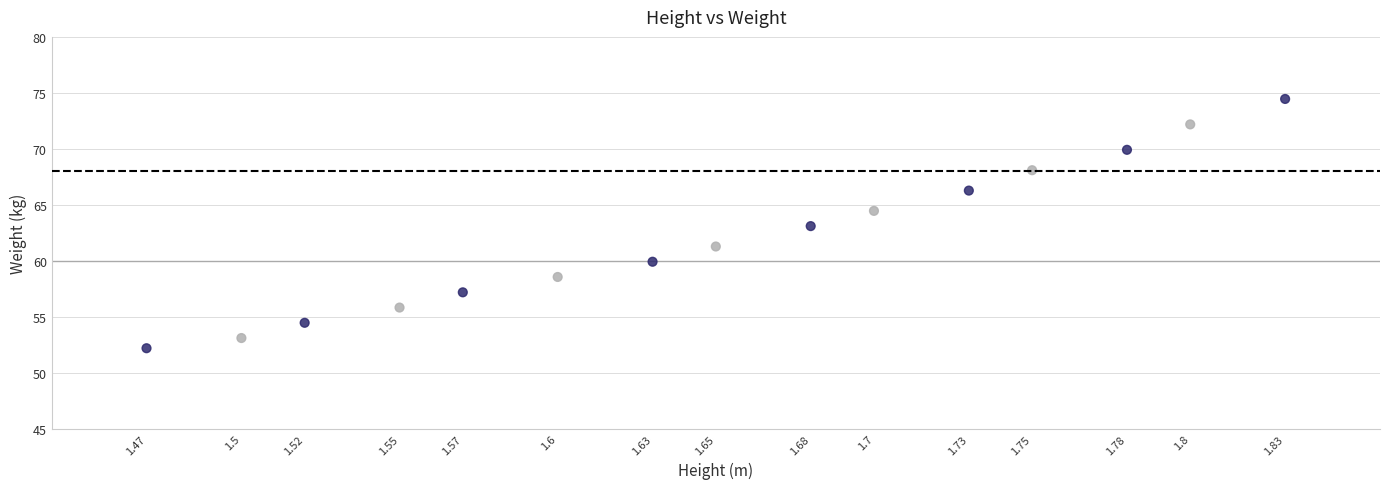

List the coordinates of all points as (X, Y) pairs, reading left to right.

(1.5, 52.2)  (1.5, 53.1)  (1.5, 54.5)  (1.6, 55.8)  (1.6, 57.2)  (1.6, 58.6)  (1.6, 59.9)  (1.6, 61.3)  (1.7, 63.1)  (1.7, 64.5)  (1.7, 66.3)  (1.8, 68.1)  (1.8, 69.9)  (1.8, 72.2)  (1.8, 74.5)